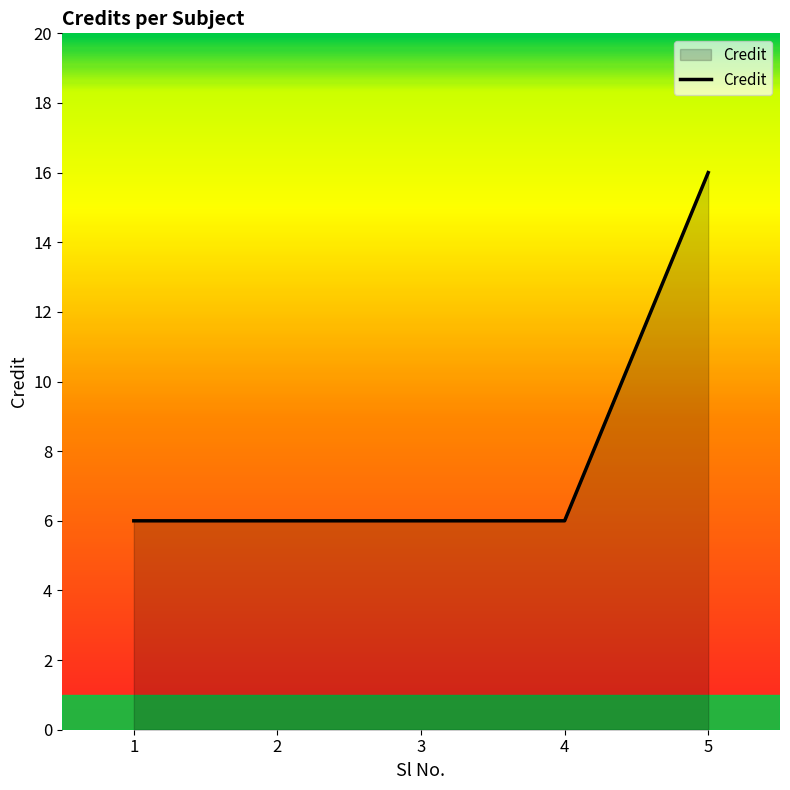

Is it true that the value at 2 is 6?

True